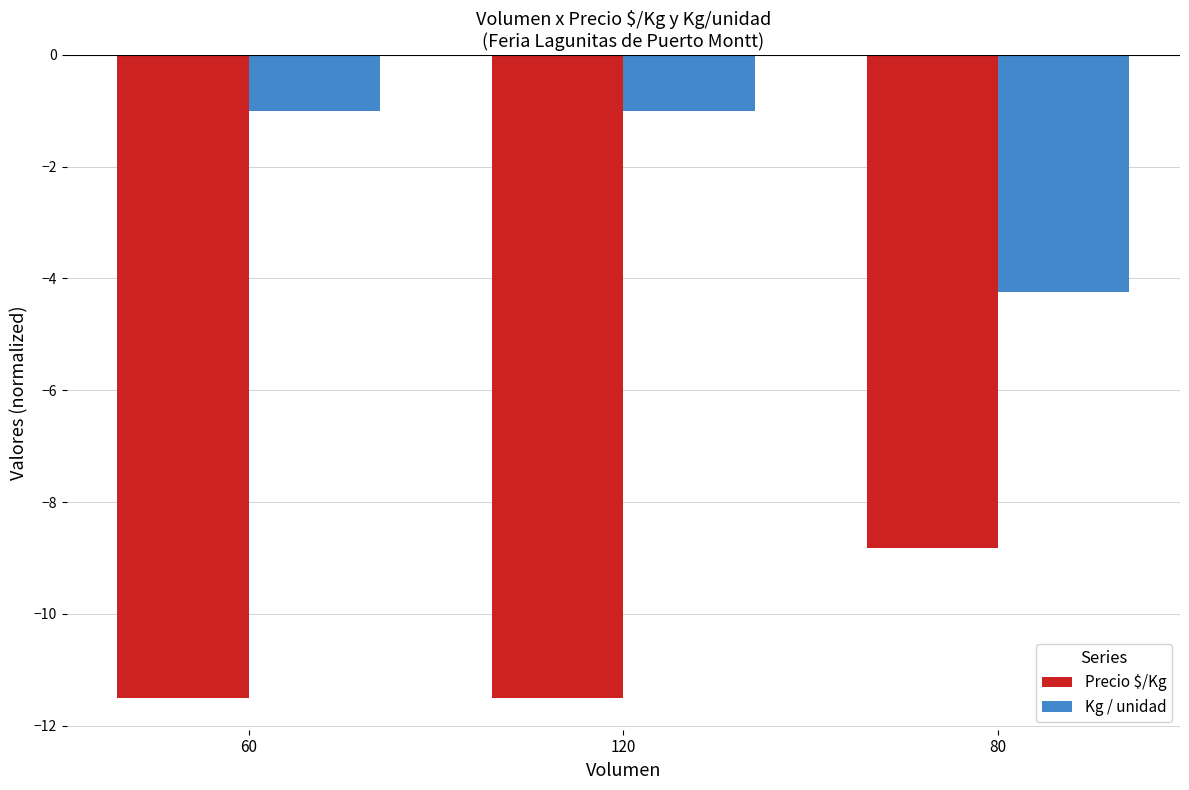

Where does the Precio $/Kg series first go above -11?

80